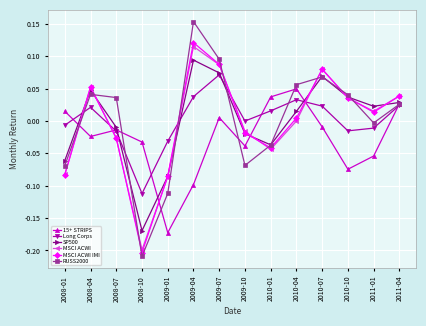

Where do Long Corps and MSCI ACWI IMI first cross each other?

2008-01 and 2008-04